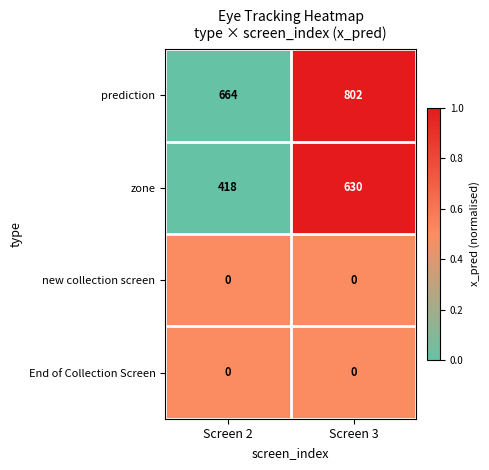

Rank the categories by prediction value from lowest to highest.

Screen 2, Screen 3